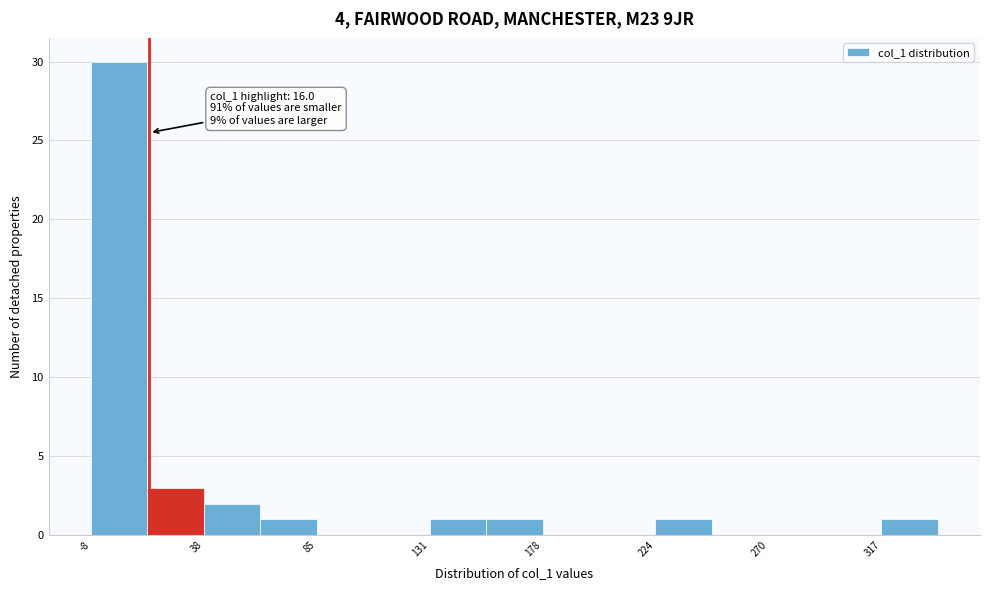

Which range on the x-axis has the tallest bar?

-10 to 15